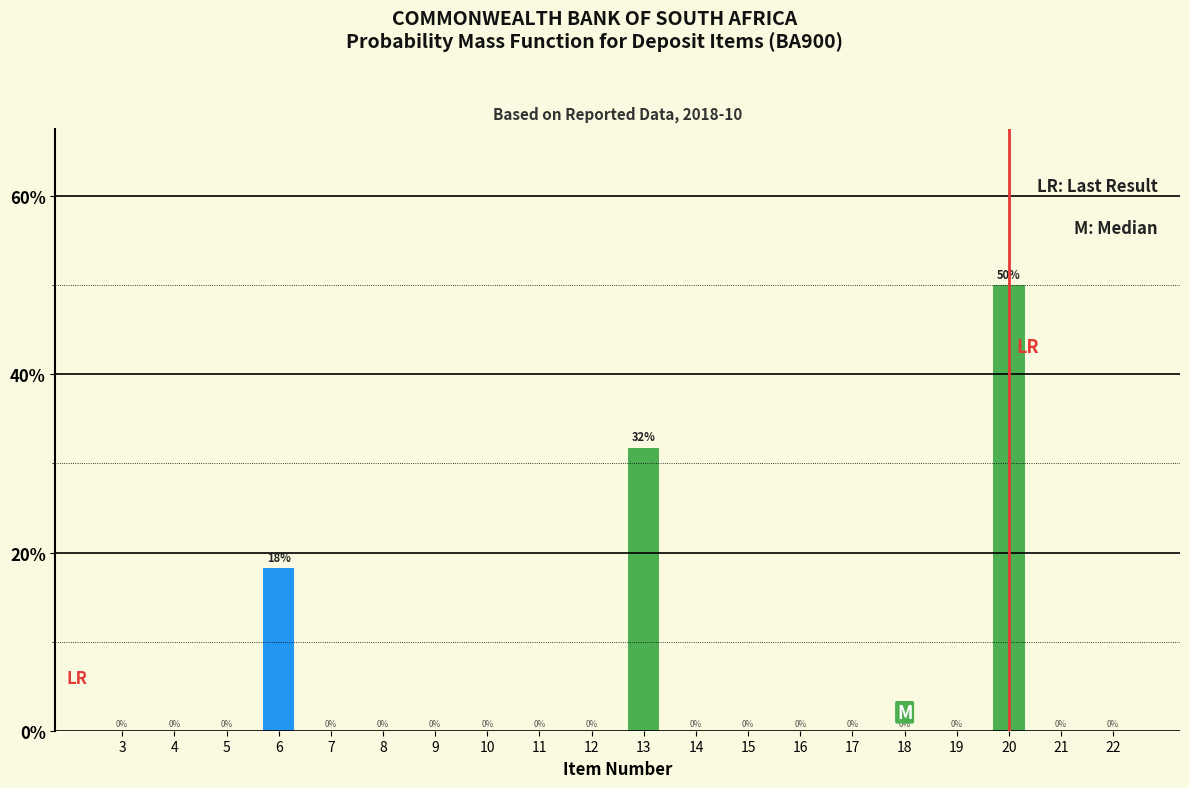

What is the sum of all values?

100.0